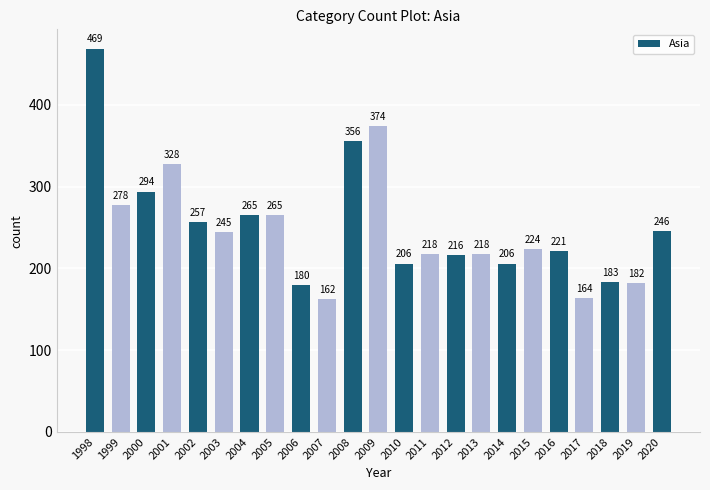

Between 2012 and 2011, which is larger?

2011